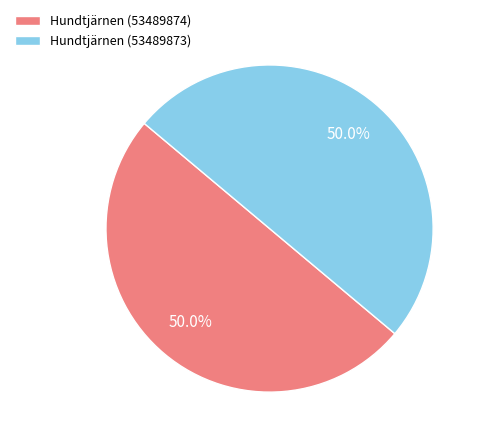

Count the number of slices in the pie.

2